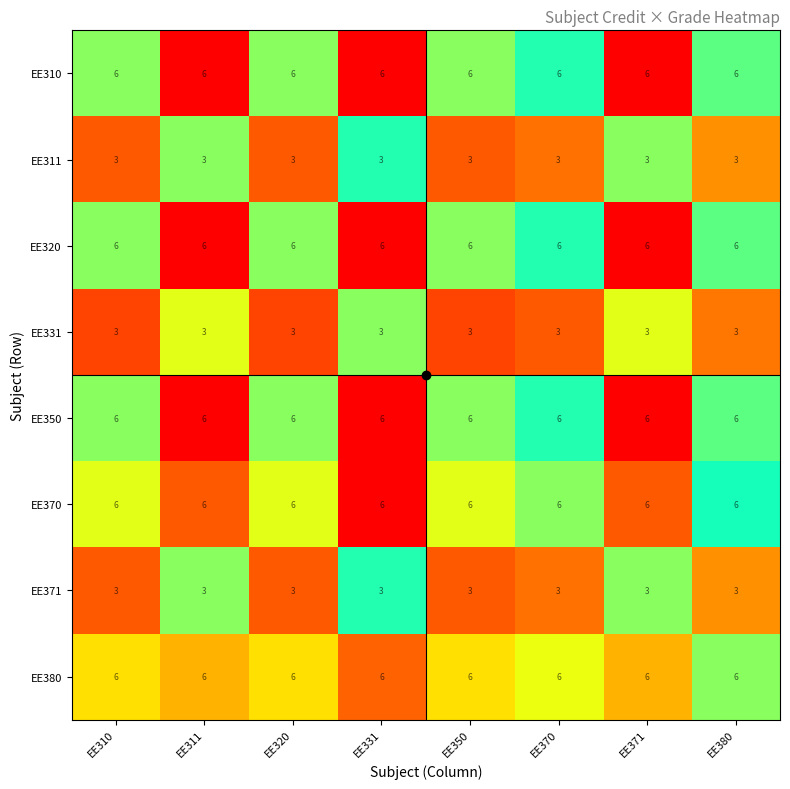

What is the minimum value shown in the chart?

3